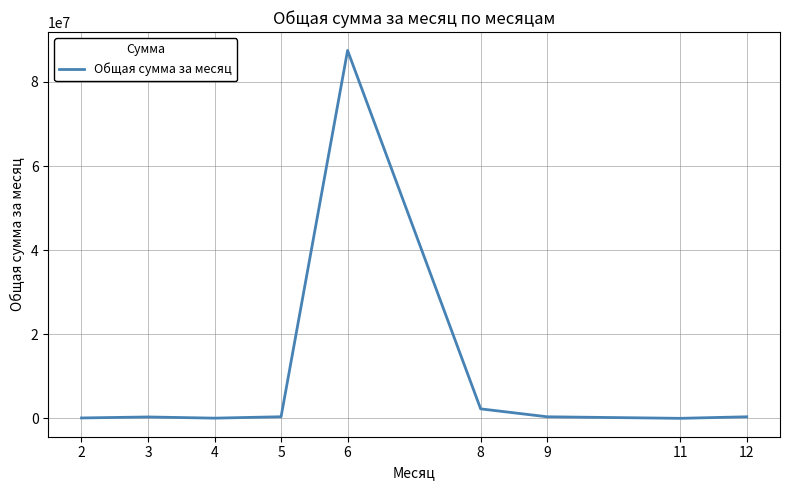

What is the greatest value displayed?

87492657.5